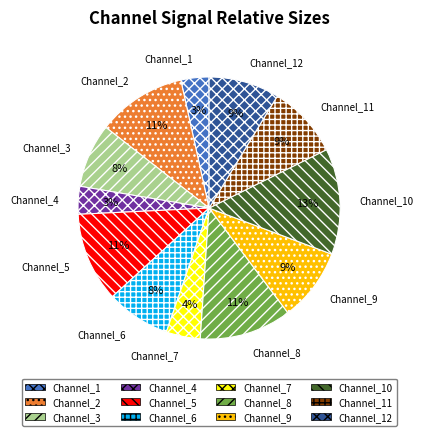

How many segments does this pie chart have?

12